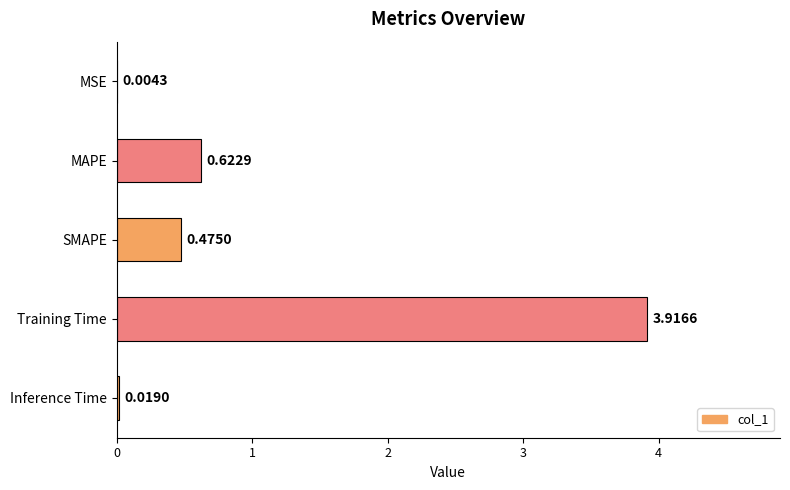

Which category has the highest value across all series?

Training Time